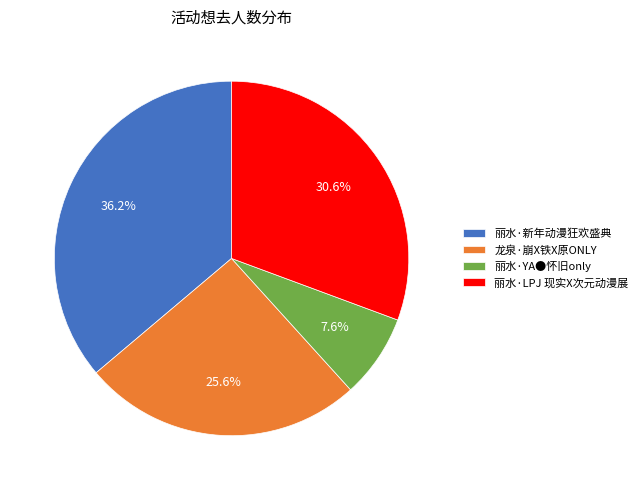

Does 丽水·新年动漫狂欢盛典 account for over 50% of the chart?

No